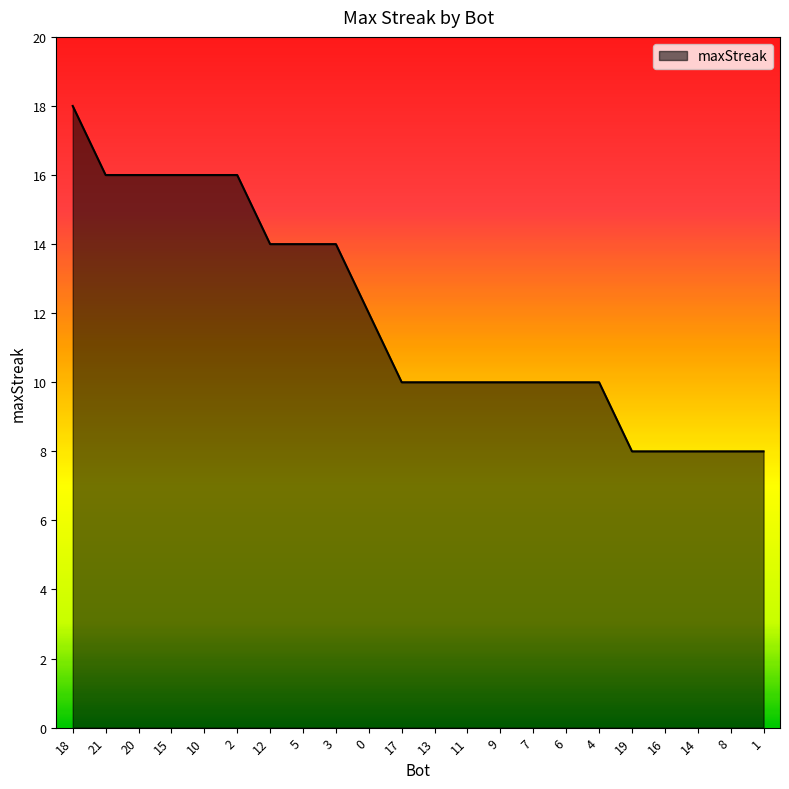

What position from the right is 2?

17